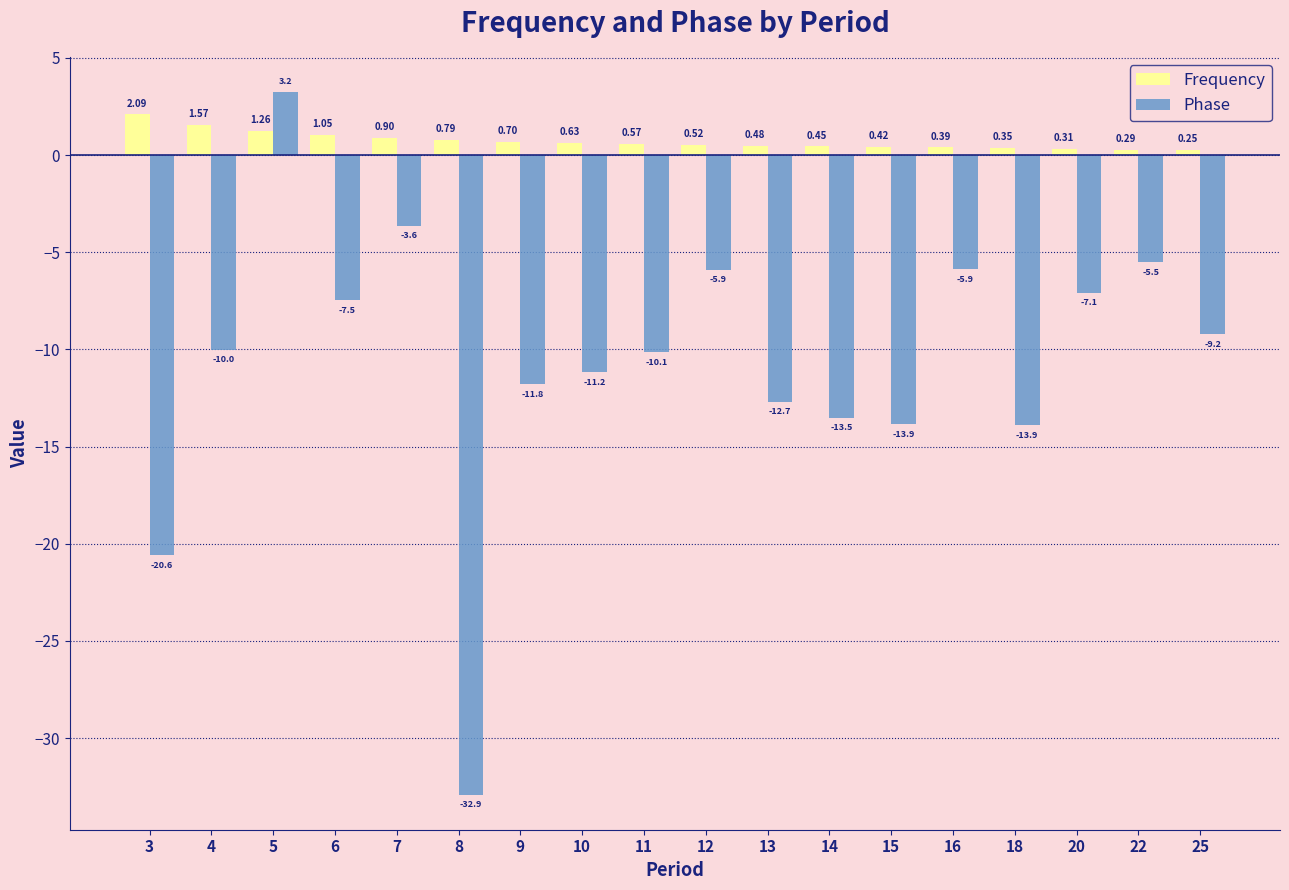

What is the value of the Frequency bar at the 1st from the left?

2.1